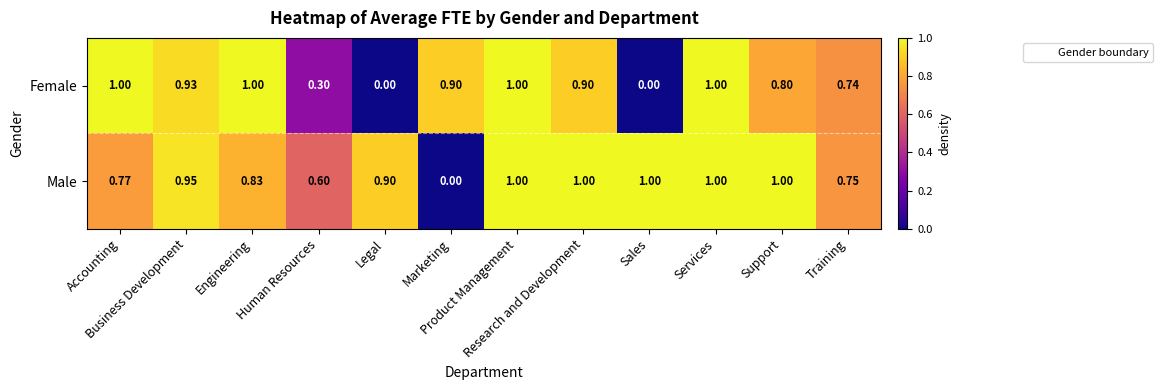

Which series has the largest total across all categories?

Male